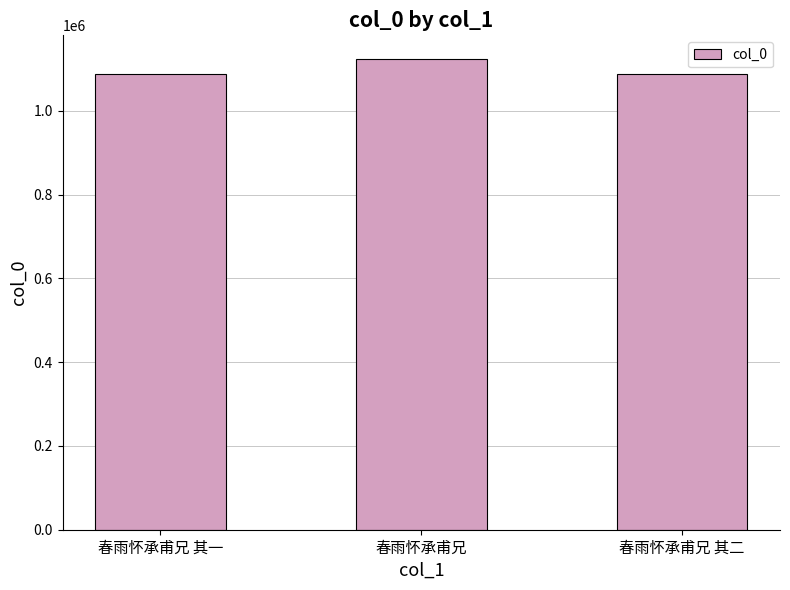

Is it true that the value at 春雨怀承甫兄 其一 is 368856?

False